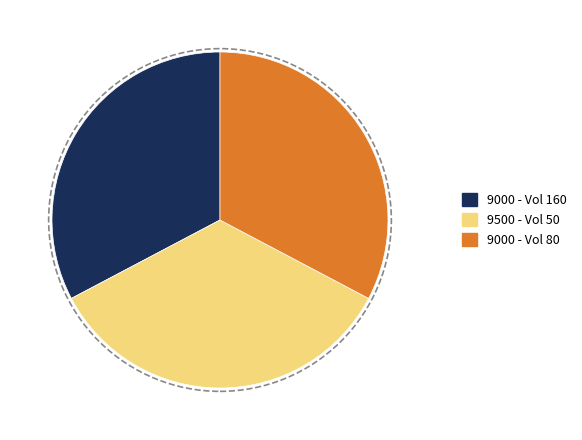

Is there a majority slice in this chart?

No